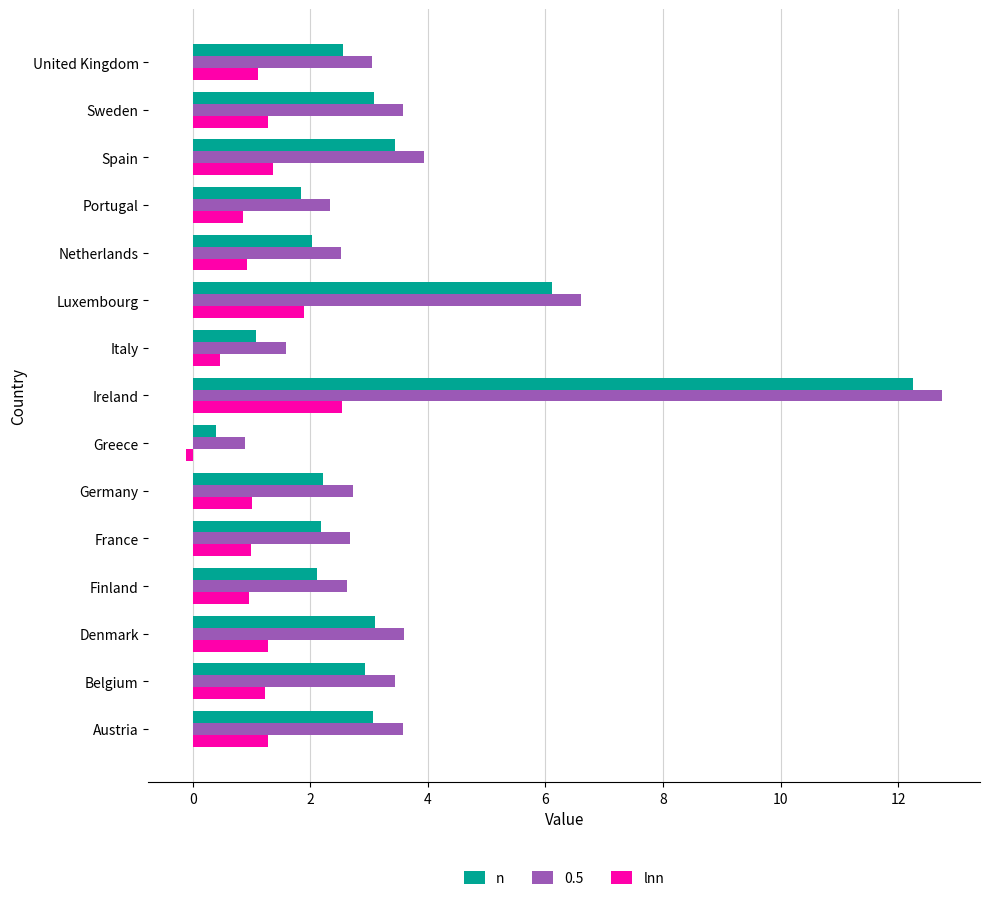

What is the difference between the second highest and minimum values in the n series?

5.7